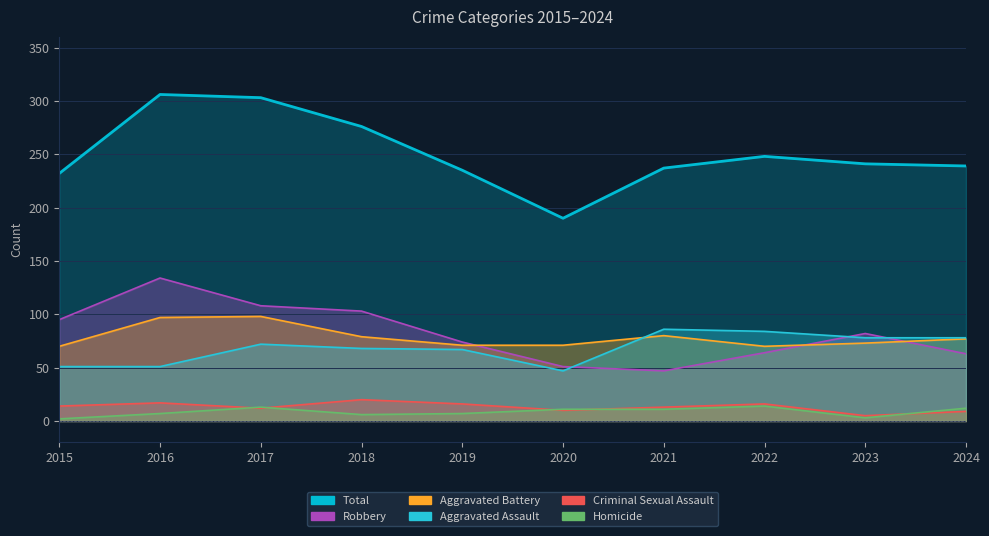

What is the minimum value for Total?

190